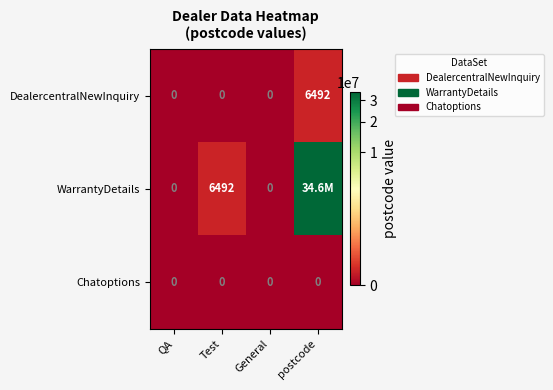

At how many categories does at least one series exceed 28201242?

1